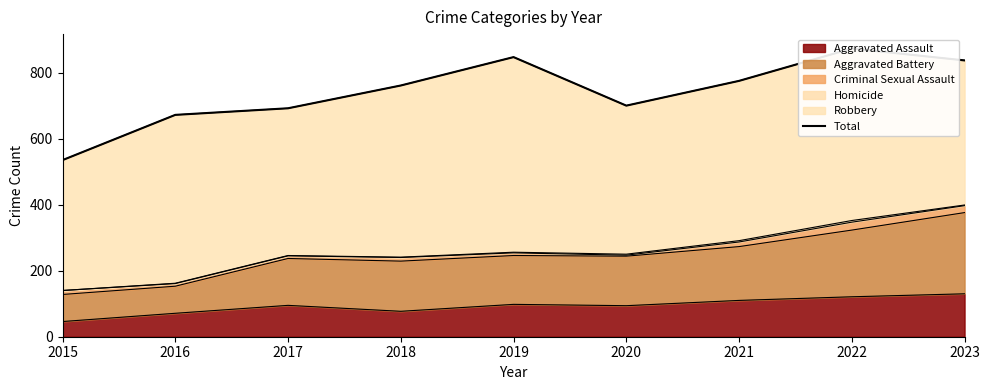

Where is the first local maximum?

2019